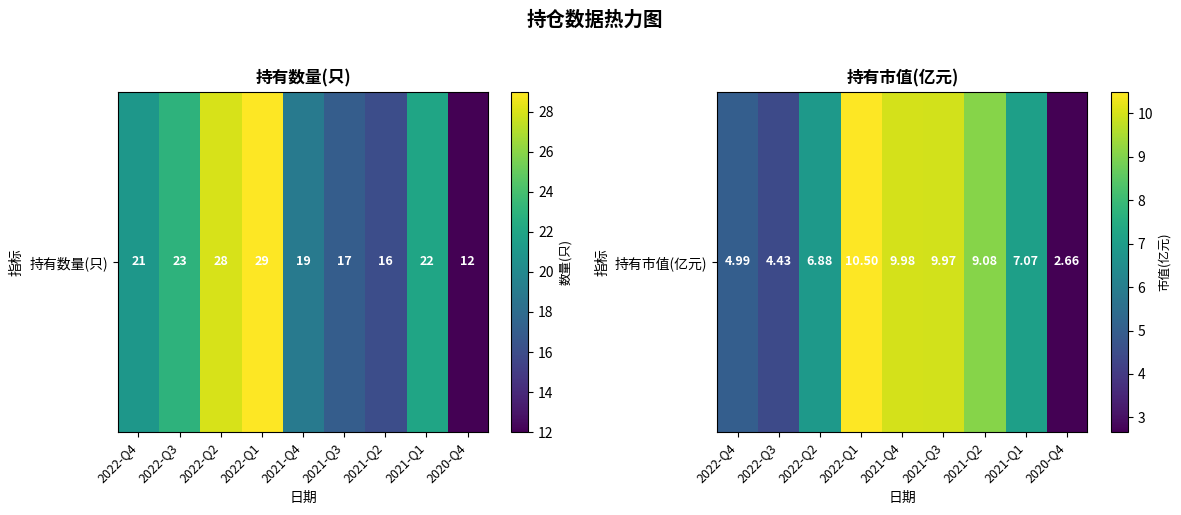

How many values are below 7?

4